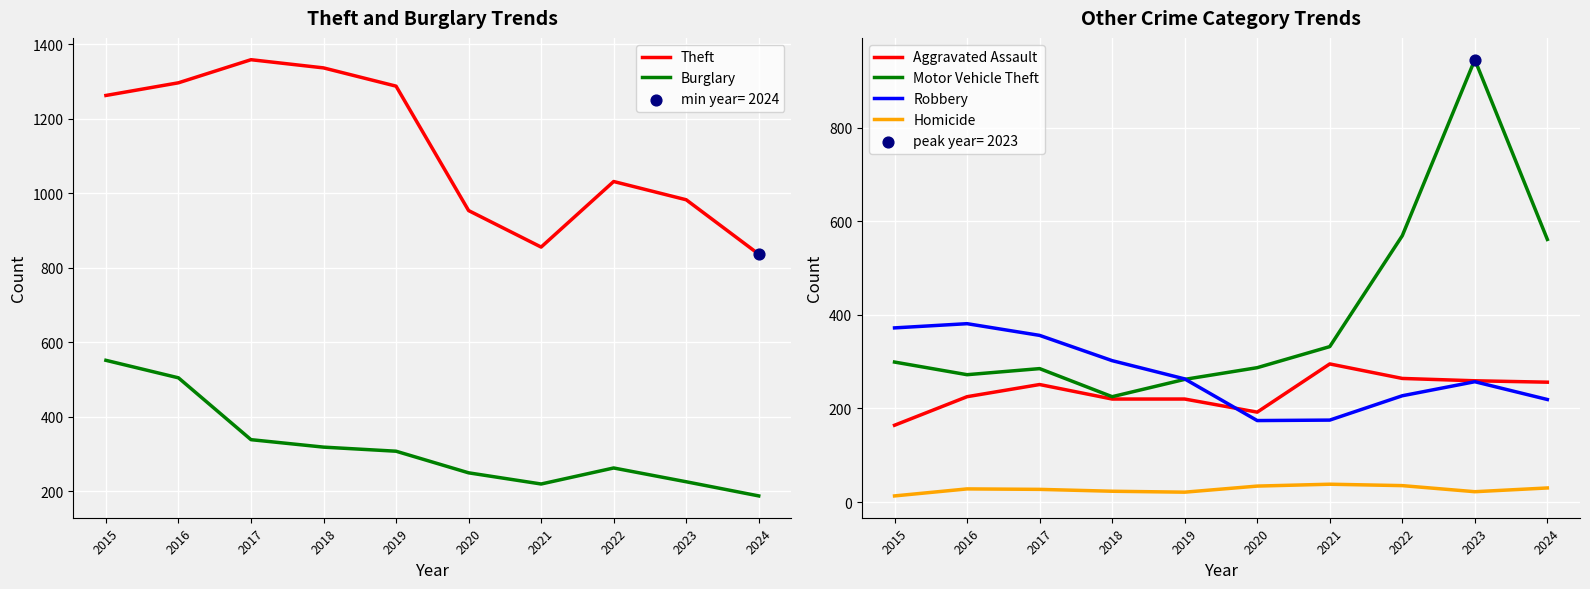

At how many categories does at least one series exceed 108?

10